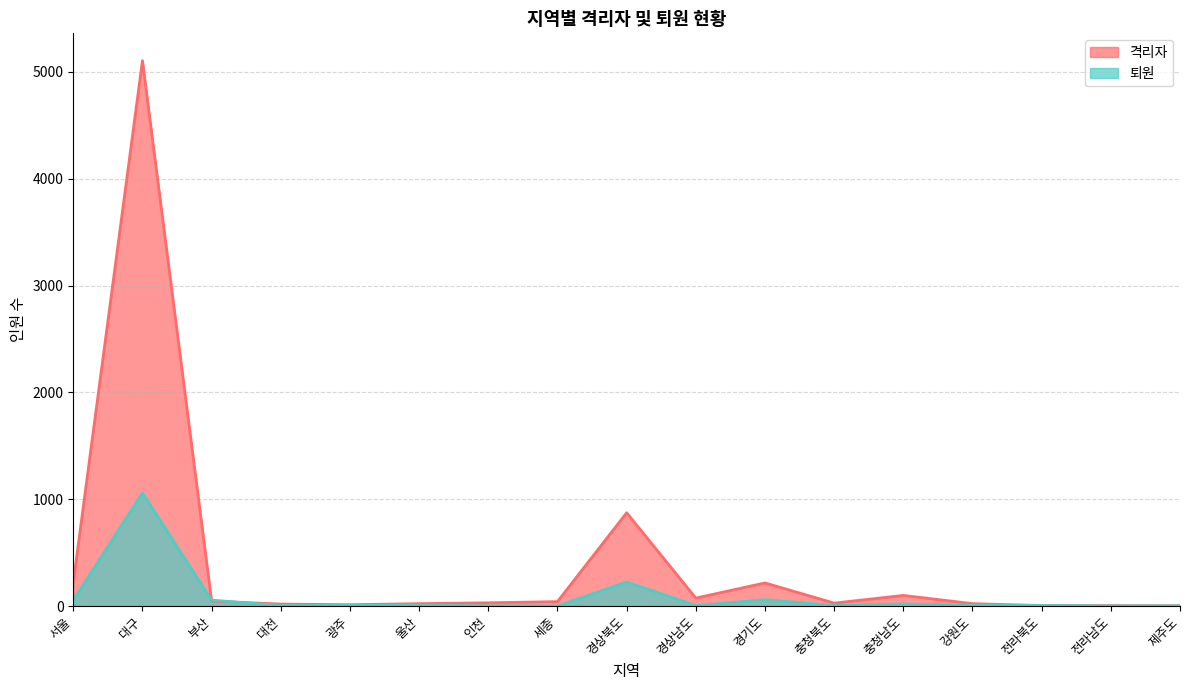

How many data points in 퇴원 are above 6?

8